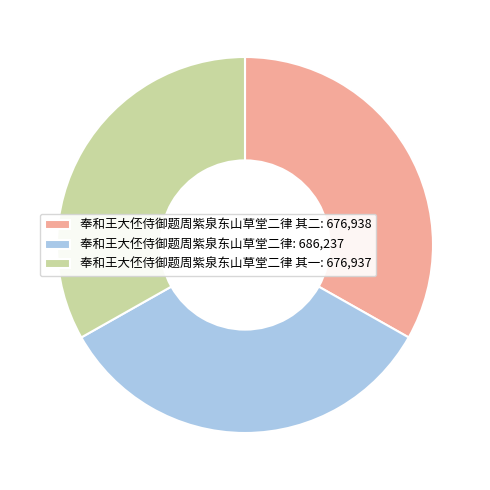

Is there any slice that represents more than half of the pie?

No